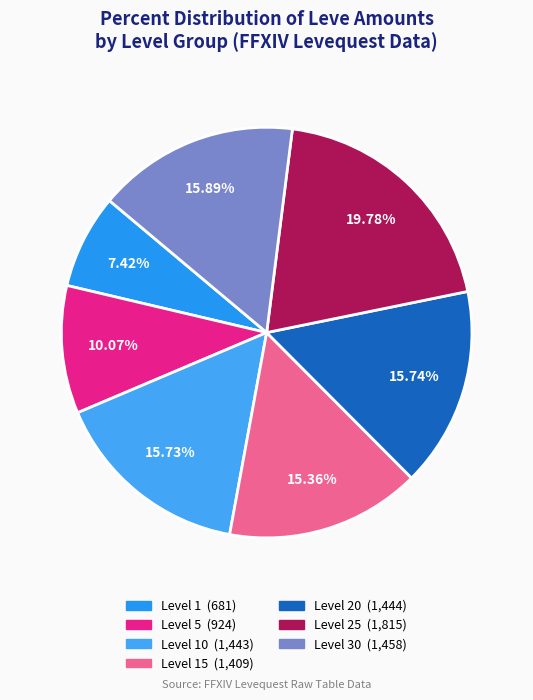

How many segments does this pie chart have?

7